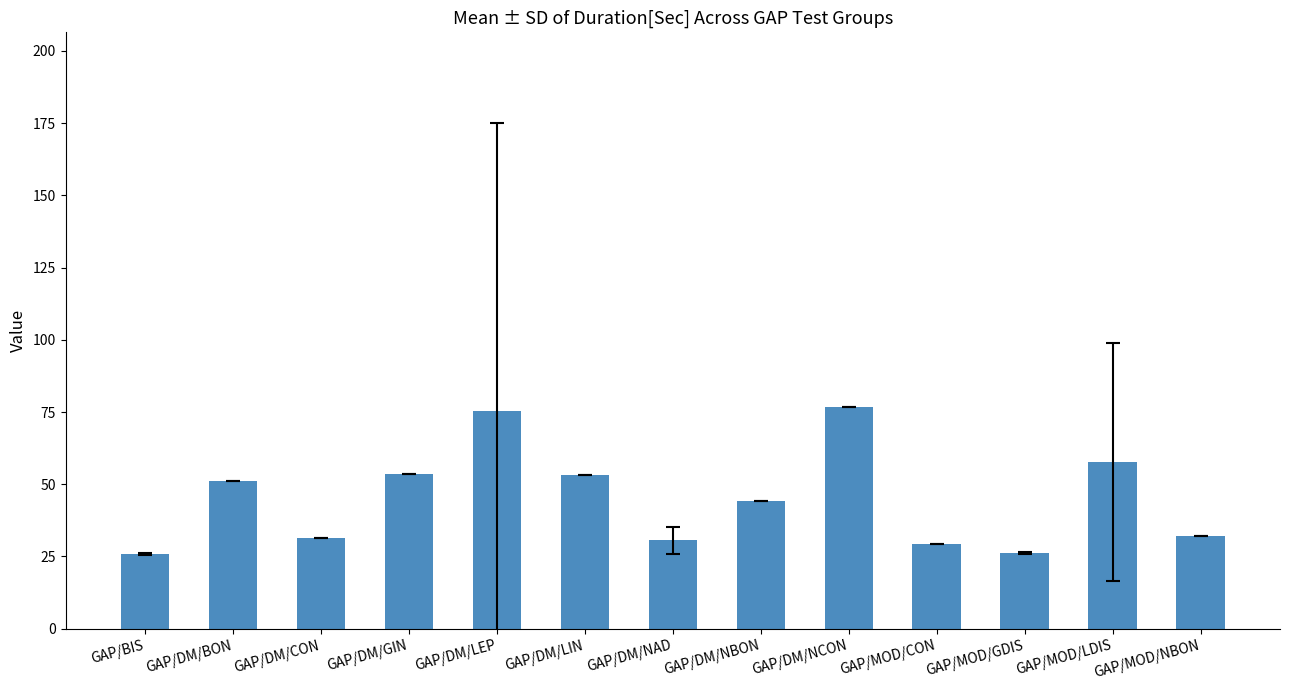

What is the average value?

45.2